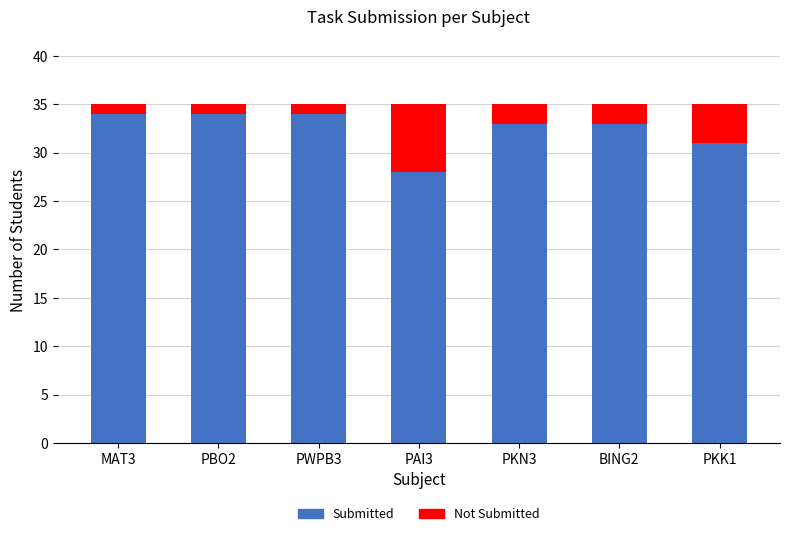

The value of Submitted at PAI3 is 28. True or false?

True